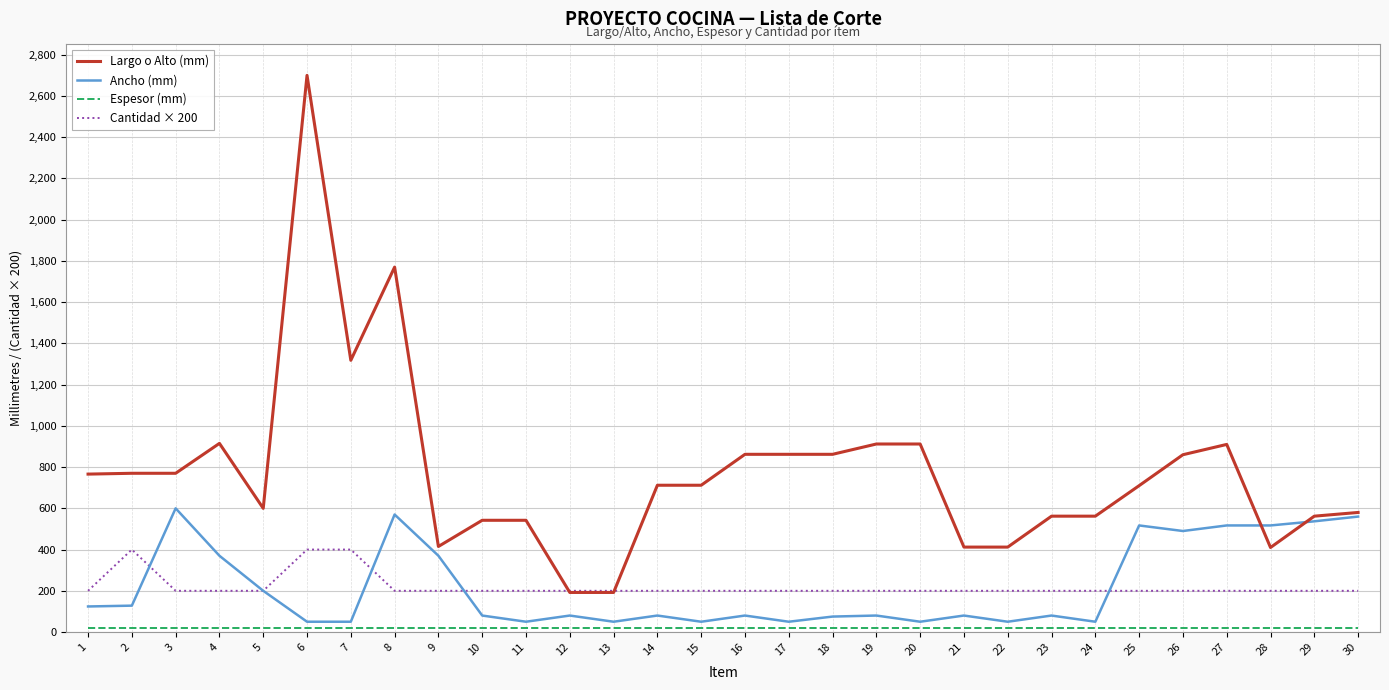

True or false: Ancho (mm) has more than 2 interior local peaks.

True